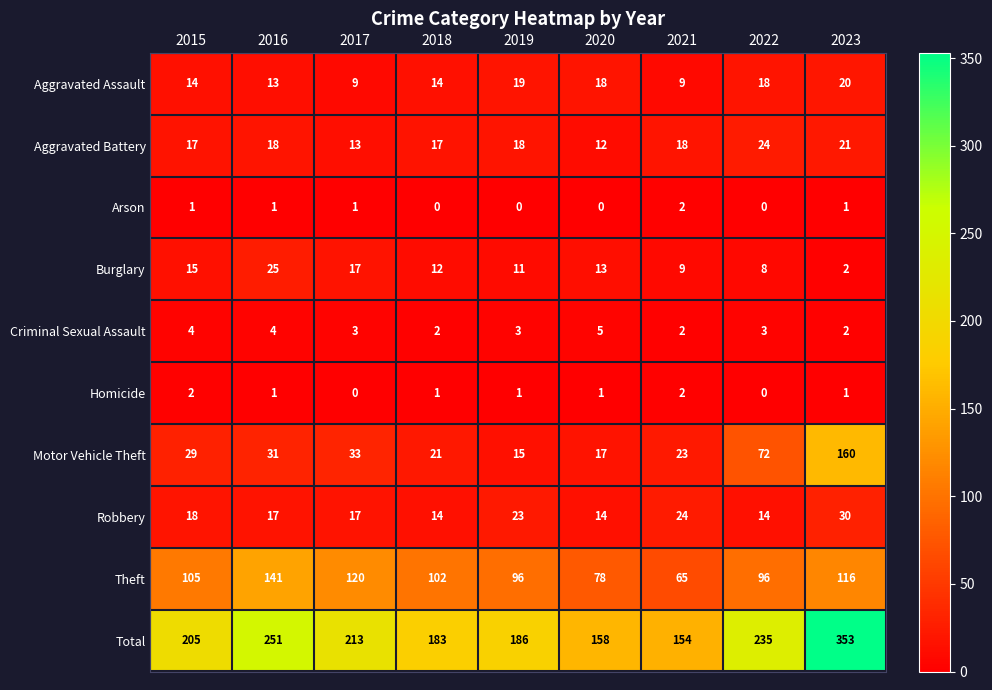

What is the difference between the maximum and minimum values in the Aggravated Assault series?

11